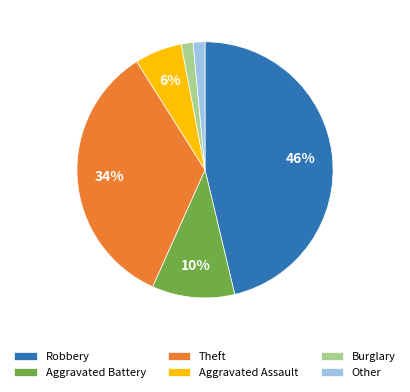

Which category has the biggest portion of the pie?

Robbery